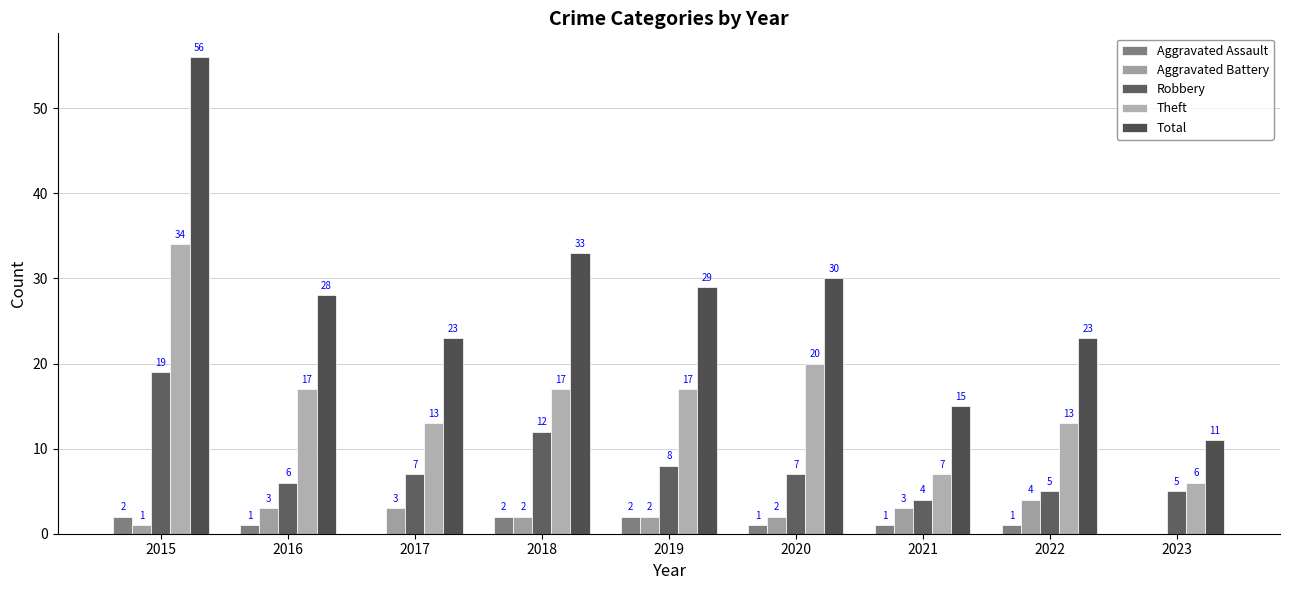

How many groups of bars are there?

9